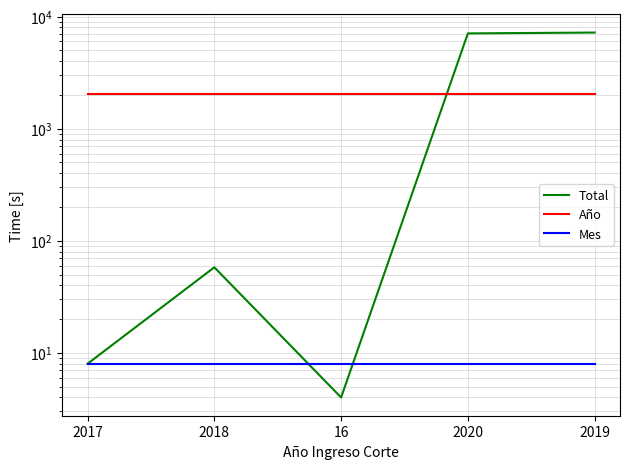

What is the total value across all series at 2019?

9238